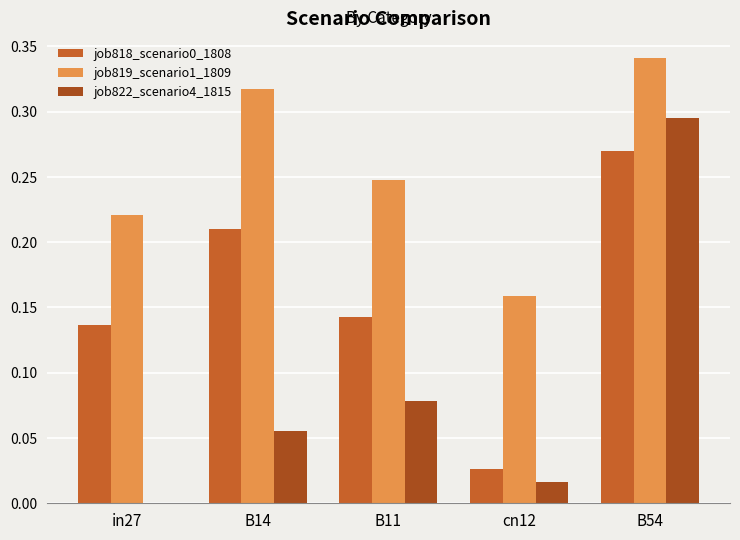

How many groups of bars are there?

5